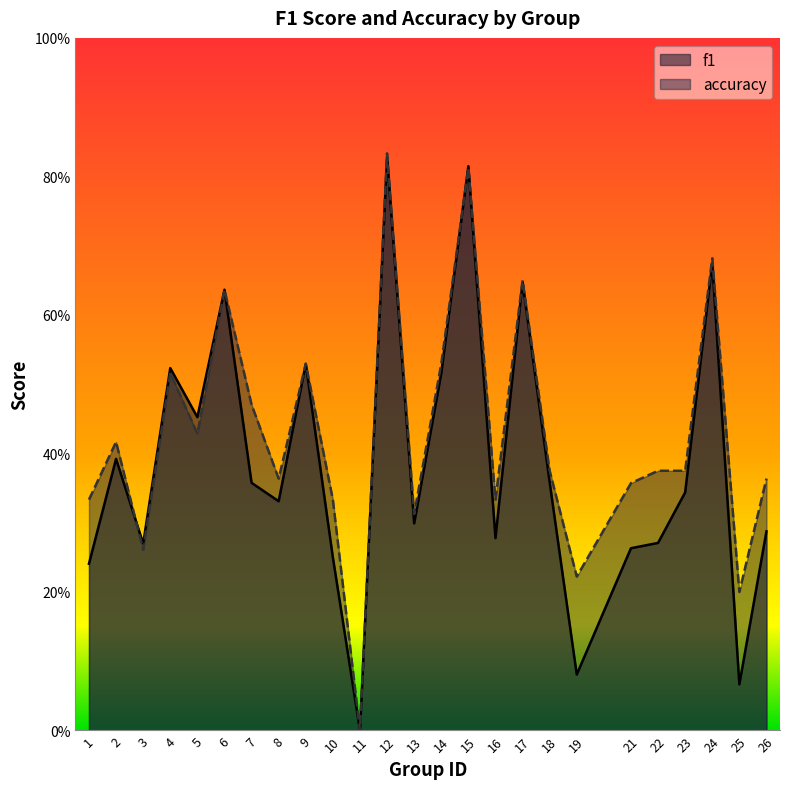

What is the maximum value shown in the chart?

0.8